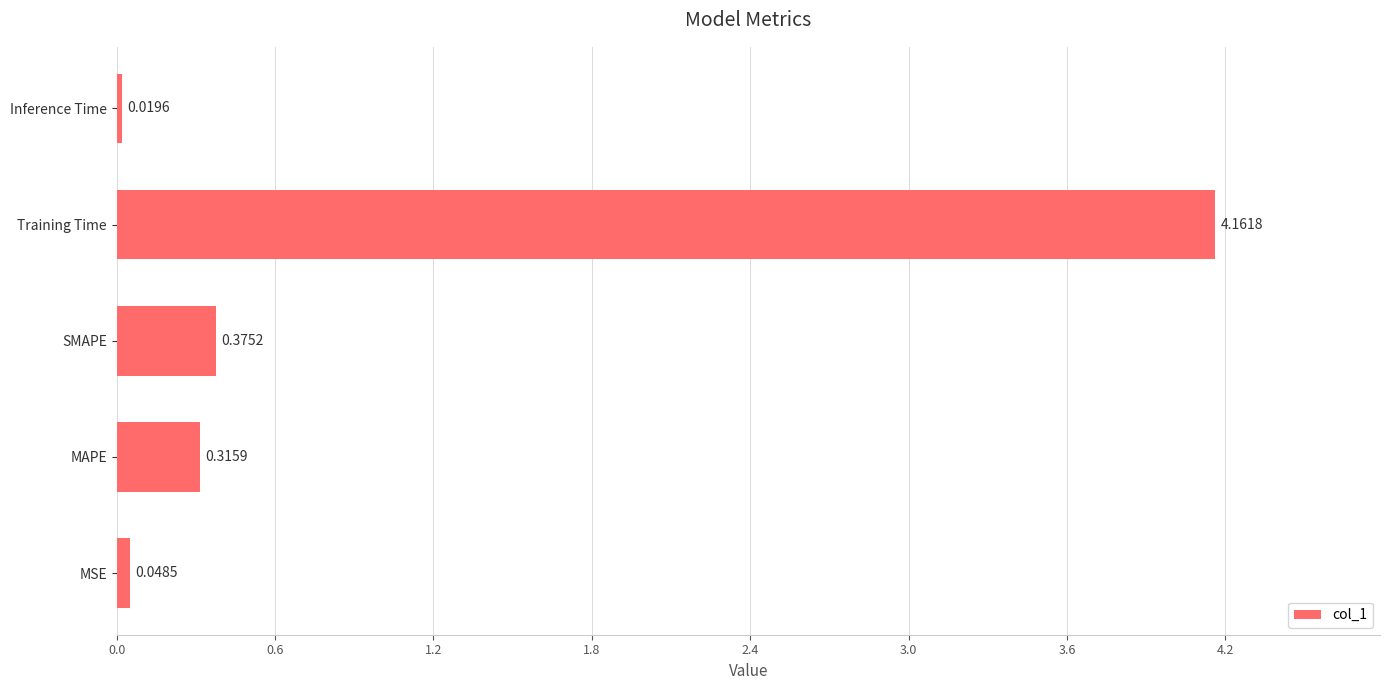

Are the bars grouped side by side (vs. stacked)?

No